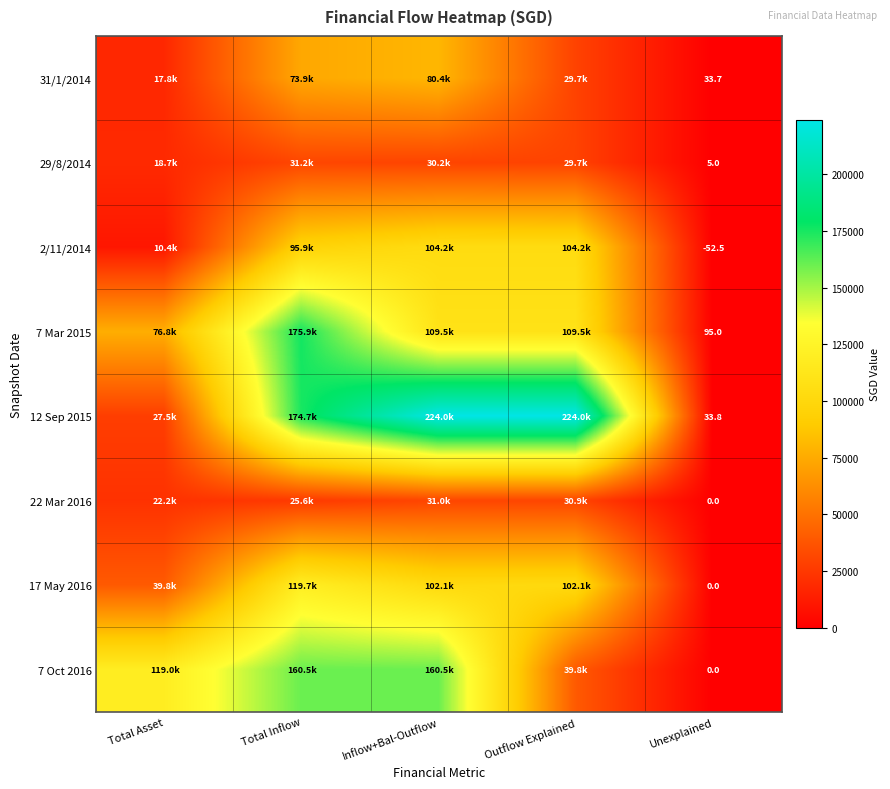

What is the minimum value shown in the chart?

-52.5